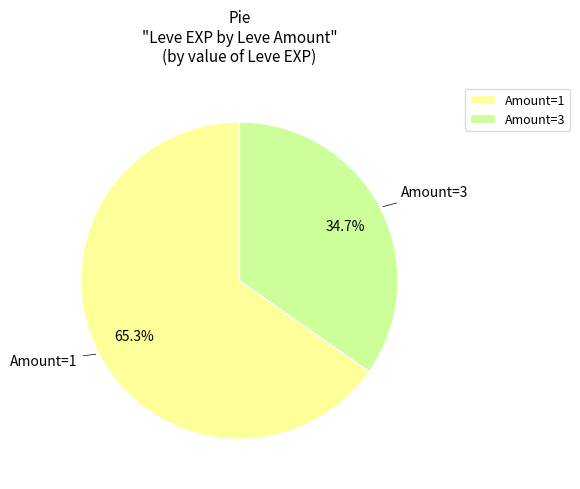

Does any single category account for the majority?

Yes